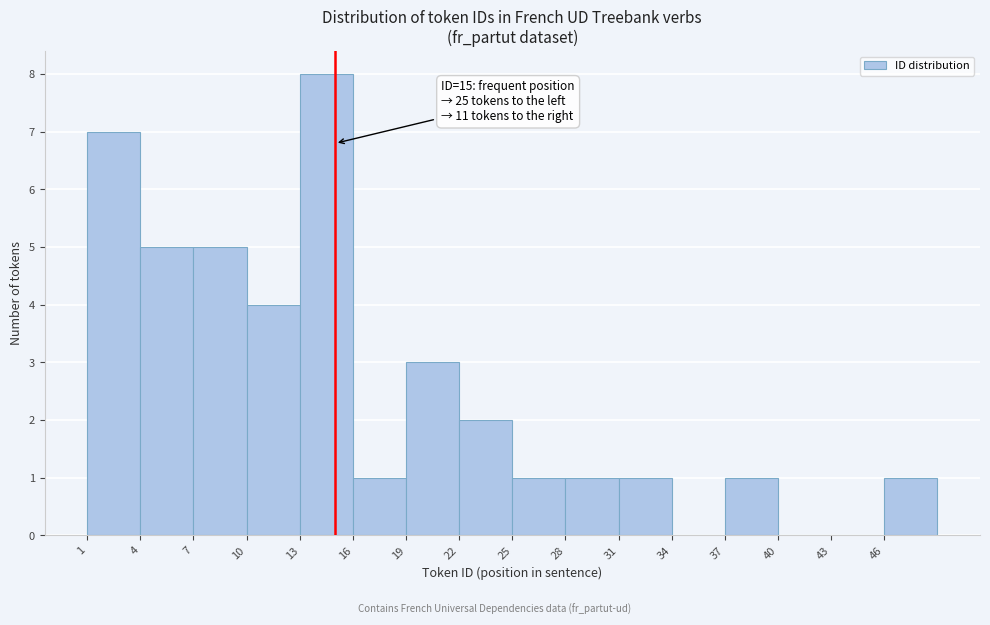

Which range on the x-axis has the tallest bar?

13 to 16